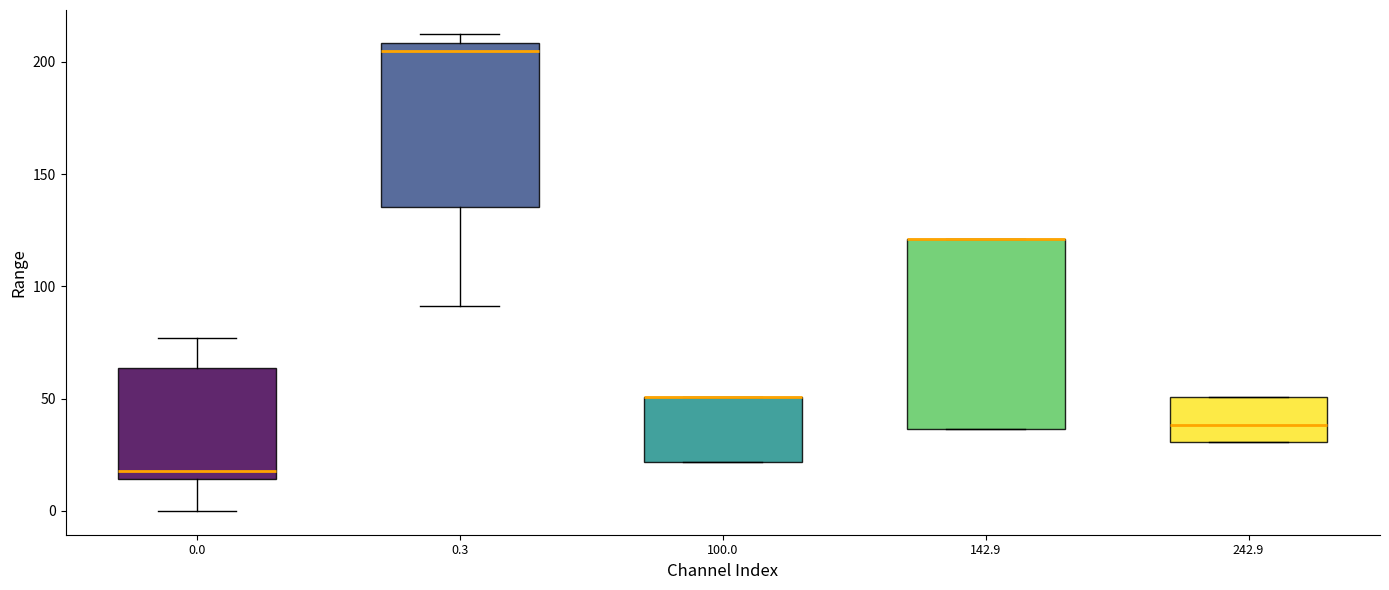

Where is the lower edge of the box at x = 142.9 on the y-axis? The values are not printed on the chart, so give them approximately, as read against the axis.

35